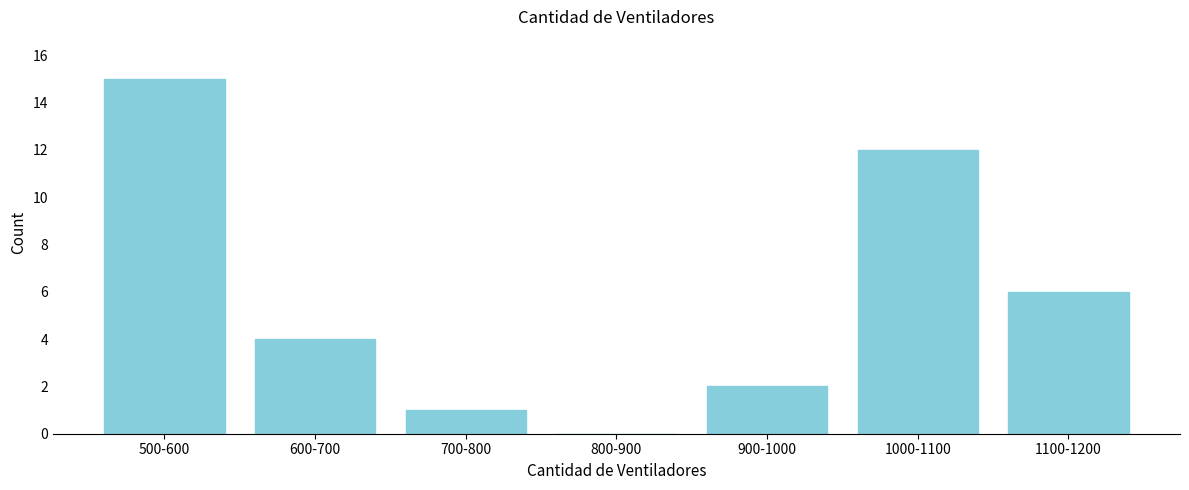

Reading right to left, extract all data points from this chart.

1100-1200=6	1000-1100=12	900-1000=2	800-900=0	700-800=1	600-700=4	500-600=15